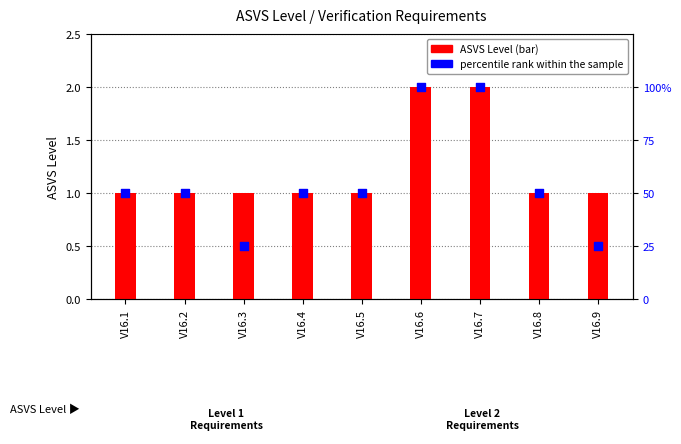

What are all the series names shown in the legend?

ASVS Level, percentile rank within the sample